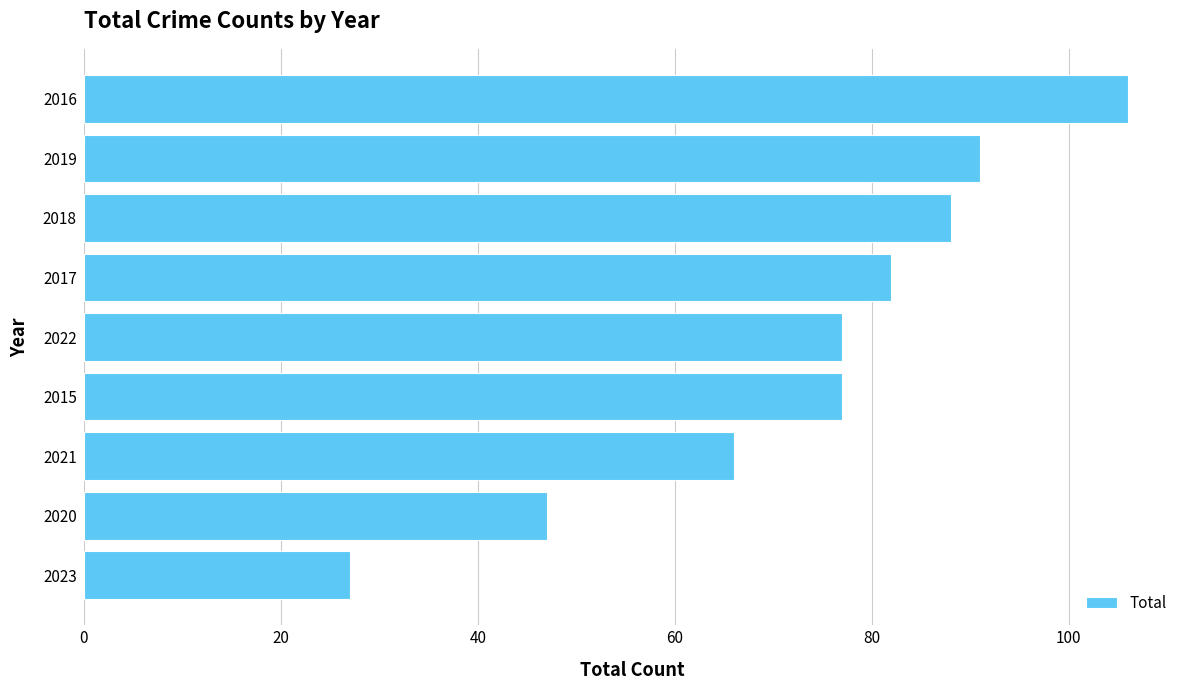

True or false: the data shows 88 at 2018.

True